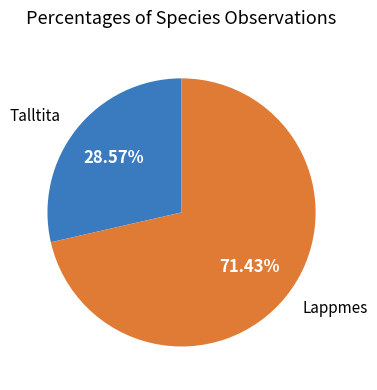

Is there a majority slice in this chart?

Yes